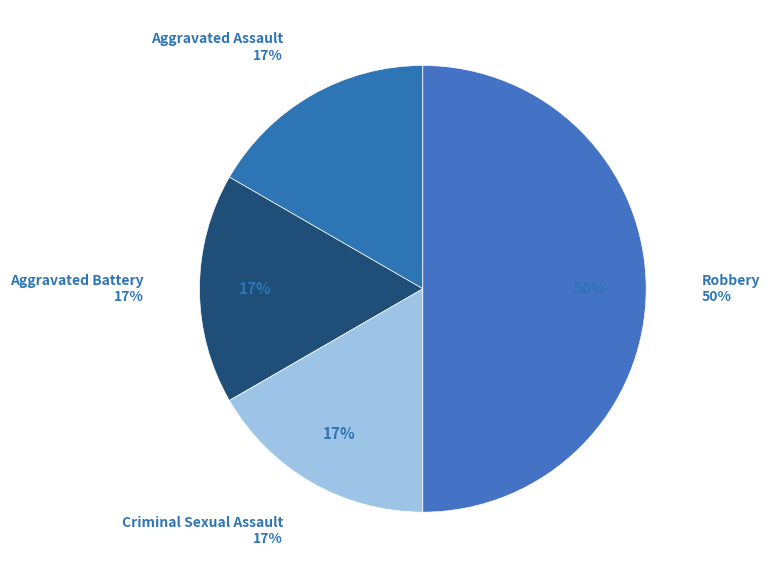

To the nearest percent, what is the difference between the largest and smallest slice percentages?

33%